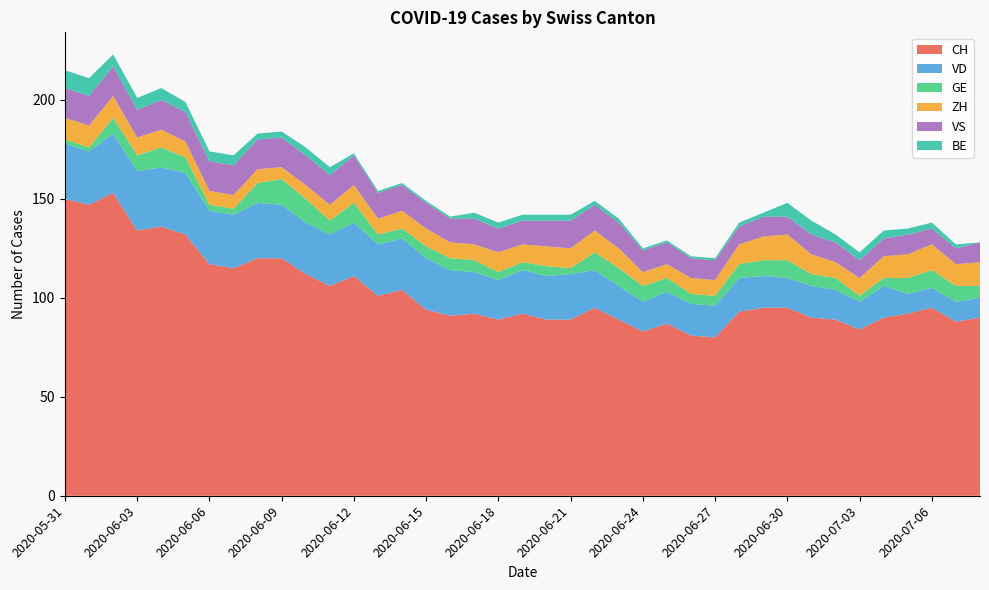

Reading left to right, what are all the values shown in this chart?

CH: 2020-05-31=150	2020-06-01=147	2020-06-02=153	2020-06-03=134	2020-06-04=136	2020-06-05=132	2020-06-06=117	2020-06-07=115	2020-06-08=120	2020-06-09=120	2020-06-10=112	2020-06-11=106	2020-06-12=111	2020-06-13=101	2020-06-14=104	2020-06-15=94	2020-06-16=91	2020-06-17=92	2020-06-18=89	2020-06-19=92	2020-06-20=89	2020-06-21=89	2020-06-22=95	2020-06-23=89	2020-06-24=83	2020-06-25=87	2020-06-26=81	2020-06-27=80	2020-06-28=93	2020-06-29=95	2020-06-30=95	2020-07-01=90	2020-07-02=89	2020-07-03=84	2020-07-04=90	2020-07-05=92	2020-07-06=95	2020-07-07=88	2020-07-08=90
VD: 2020-05-31=28	2020-06-01=27	2020-06-02=30	2020-06-03=30	2020-06-04=30	2020-06-05=31	2020-06-06=27	2020-06-07=27	2020-06-08=28	2020-06-09=27	2020-06-10=26	2020-06-11=26	2020-06-12=27	2020-06-13=26	2020-06-14=26	2020-06-15=26	2020-06-16=23	2020-06-17=21	2020-06-18=20	2020-06-19=22	2020-06-20=22	2020-06-21=23	2020-06-22=19	2020-06-23=17	2020-06-24=15	2020-06-25=16	2020-06-26=16	2020-06-27=16	2020-06-28=17	2020-06-29=16	2020-06-30=15	2020-07-01=16	2020-07-02=15	2020-07-03=14	2020-07-04=16	2020-07-05=10	2020-07-06=10	2020-07-07=10	2020-07-08=10
GE: 2020-05-31=2	2020-06-01=2	2020-06-02=8	2020-06-03=8	2020-06-04=10	2020-06-05=8	2020-06-06=3	2020-06-07=3	2020-06-08=10	2020-06-09=13	2020-06-10=12	2020-06-11=7	2020-06-12=10	2020-06-13=5	2020-06-14=5	2020-06-15=6	2020-06-16=6	2020-06-17=6	2020-06-18=4	2020-06-19=4	2020-06-20=5	2020-06-21=3	2020-06-22=9	2020-06-23=9	2020-06-24=8	2020-06-25=7	2020-06-26=5	2020-06-27=5	2020-06-28=7	2020-06-29=8	2020-06-30=9	2020-07-01=6	2020-07-02=6	2020-07-03=3	2020-07-04=4	2020-07-05=8	2020-07-06=9	2020-07-07=8	2020-07-08=6
ZH: 2020-05-31=11	2020-06-01=11	2020-06-02=11	2020-06-03=9	2020-06-04=9	2020-06-05=8	2020-06-06=7	2020-06-07=7	2020-06-08=7	2020-06-09=6	2020-06-10=7	2020-06-11=8	2020-06-12=9	2020-06-13=8	2020-06-14=9	2020-06-15=9	2020-06-16=8	2020-06-17=8	2020-06-18=10	2020-06-19=9	2020-06-20=10	2020-06-21=10	2020-06-22=11	2020-06-23=10	2020-06-24=7	2020-06-25=7	2020-06-26=8	2020-06-27=8	2020-06-28=10	2020-06-29=12	2020-06-30=13	2020-07-01=10	2020-07-02=8	2020-07-03=9	2020-07-04=11	2020-07-05=12	2020-07-06=13	2020-07-07=11	2020-07-08=12
VS: 2020-05-31=15	2020-06-01=15	2020-06-02=15	2020-06-03=14	2020-06-04=15	2020-06-05=15	2020-06-06=15	2020-06-07=15	2020-06-08=15	2020-06-09=15	2020-06-10=15	2020-06-11=15	2020-06-12=15	2020-06-13=13	2020-06-14=13	2020-06-15=13	2020-06-16=12	2020-06-17=13	2020-06-18=12	2020-06-19=12	2020-06-20=13	2020-06-21=14	2020-06-22=13	2020-06-23=13	2020-06-24=11	2020-06-25=11	2020-06-26=10	2020-06-27=10	2020-06-28=9	2020-06-29=10	2020-06-30=9	2020-07-01=10	2020-07-02=10	2020-07-03=9	2020-07-04=9	2020-07-05=10	2020-07-06=8	2020-07-07=8	2020-07-08=10
BE: 2020-05-31=9	2020-06-01=9	2020-06-02=6	2020-06-03=6	2020-06-04=6	2020-06-05=5	2020-06-06=5	2020-06-07=5	2020-06-08=3	2020-06-09=3	2020-06-10=4	2020-06-11=4	2020-06-12=1	2020-06-13=1	2020-06-14=1	2020-06-15=1	2020-06-16=1	2020-06-17=3	2020-06-18=3	2020-06-19=3	2020-06-20=3	2020-06-21=3	2020-06-22=2	2020-06-23=2	2020-06-24=1	2020-06-25=1	2020-06-26=1	2020-06-27=1	2020-06-28=2	2020-06-29=2	2020-06-30=7	2020-07-01=7	2020-07-02=4	2020-07-03=4	2020-07-04=4	2020-07-05=3	2020-07-06=3	2020-07-07=2	2020-07-08=0